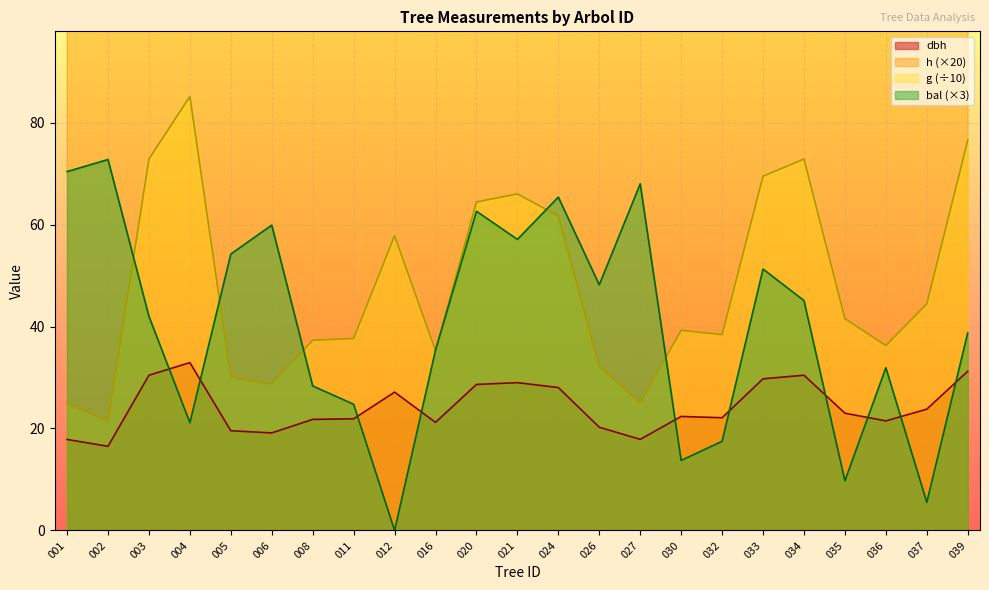

True or false: h and bal cross at least once.

False